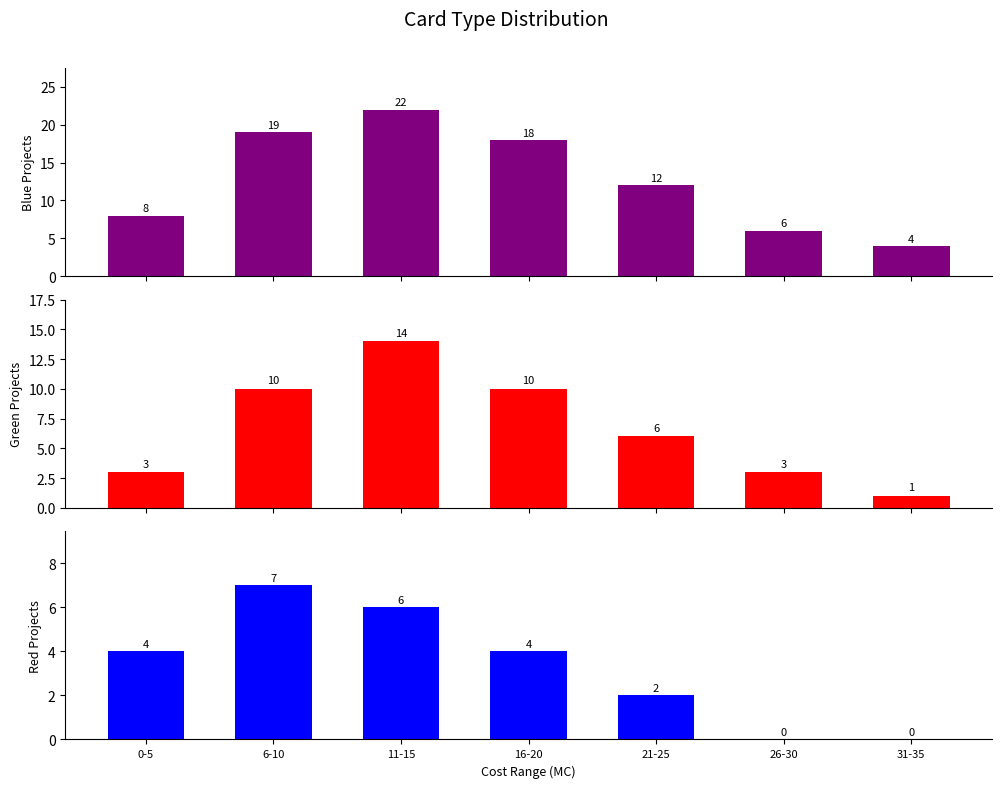

What are all the series names shown in the legend?

blueProject, greenProject, redProject